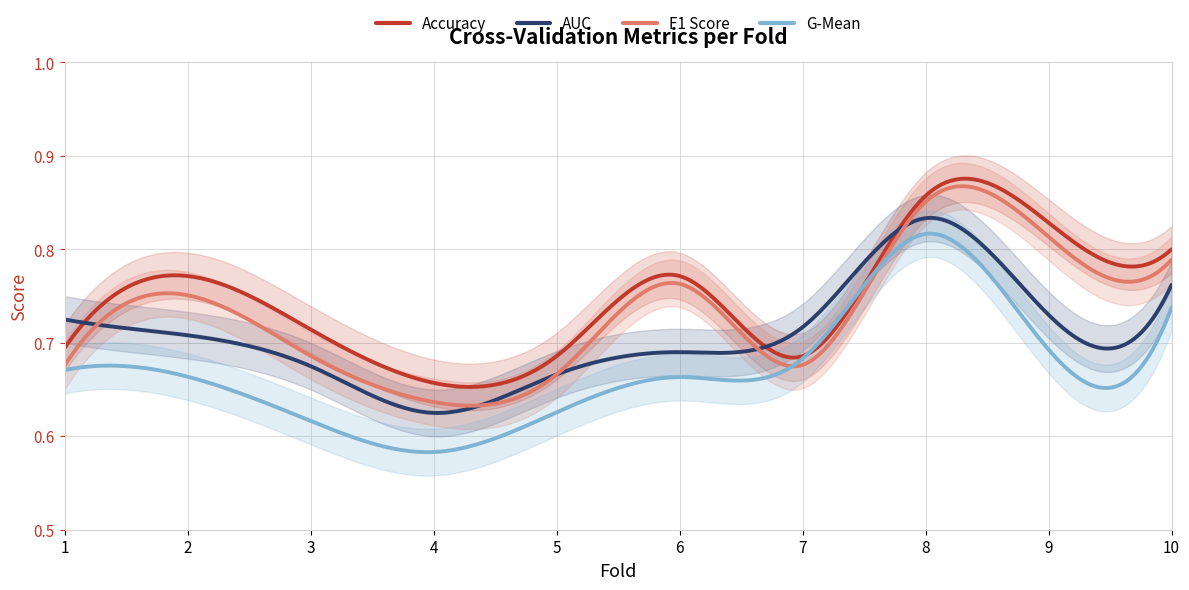

Rank the series by their average value, from lowest to highest.

g_mean, auc, f1_score, accuracy